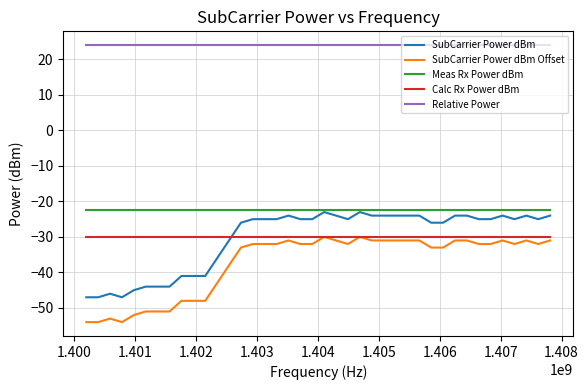

Reading left to right, list all the values displayed in this chart.

SubCarrier Power dBm: -47.0	-47.0	-46.0	-47.0	-45.0	-44.0	-44.0	-44.0	-41.0	-41.0	-41.0	-36.0	-31.0	-26.0	-25.0	-25.0	-25.0	-24.0	-25.0	-25.0	-23.0	-24.0	-25.0	-23.0	-24.0	-24.0	-24.0	-24.0	-24.0	-26.0	-26.0	-24.0	-24.0	-25.0	-25.0	-24.0	-25.0	-24.0	-25.0	-24.0
SubCarrier Power dBm Offset: -54.0	-54.0	-53.0	-54.0	-52.0	-51.0	-51.0	-51.0	-48.0	-48.0	-48.0	-43.0	-38.0	-33.0	-32.0	-32.0	-32.0	-31.0	-32.0	-32.0	-30.0	-31.0	-32.0	-30.0	-31.0	-31.0	-31.0	-31.0	-31.0	-33.0	-33.0	-31.0	-31.0	-32.0	-32.0	-31.0	-32.0	-31.0	-32.0	-31.0
Meas Rx Power dBm: -22.3	-22.3	-22.3	-22.3	-22.3	-22.3	-22.3	-22.3	-22.3	-22.3	-22.3	-22.3	-22.3	-22.3	-22.3	-22.3	-22.3	-22.3	-22.3	-22.3	-22.3	-22.3	-22.3	-22.3	-22.3	-22.3	-22.3	-22.3	-22.3	-22.3	-22.3	-22.3	-22.3	-22.3	-22.3	-22.3	-22.3	-22.3	-22.3	-22.3
Calc Rx Power dBm: -30.0	-30.0	-30.0	-30.0	-30.0	-30.0	-30.0	-30.0	-30.0	-30.0	-30.0	-30.0	-30.0	-30.0	-30.0	-30.0	-30.0	-30.0	-30.0	-30.0	-30.0	-30.0	-30.0	-30.0	-30.0	-30.0	-30.0	-30.0	-30.0	-30.0	-30.0	-30.0	-30.0	-30.0	-30.0	-30.0	-30.0	-30.0	-30.0	-30.0
Relative Power: 24.0	24.0	24.0	24.0	24.0	24.0	24.0	24.0	24.0	24.0	24.0	24.0	24.0	24.0	24.0	24.0	24.0	24.0	24.0	24.0	24.0	24.0	24.0	24.0	24.0	24.0	24.0	24.0	24.0	24.0	24.0	24.0	24.0	24.0	24.0	24.0	24.0	24.0	24.0	24.0